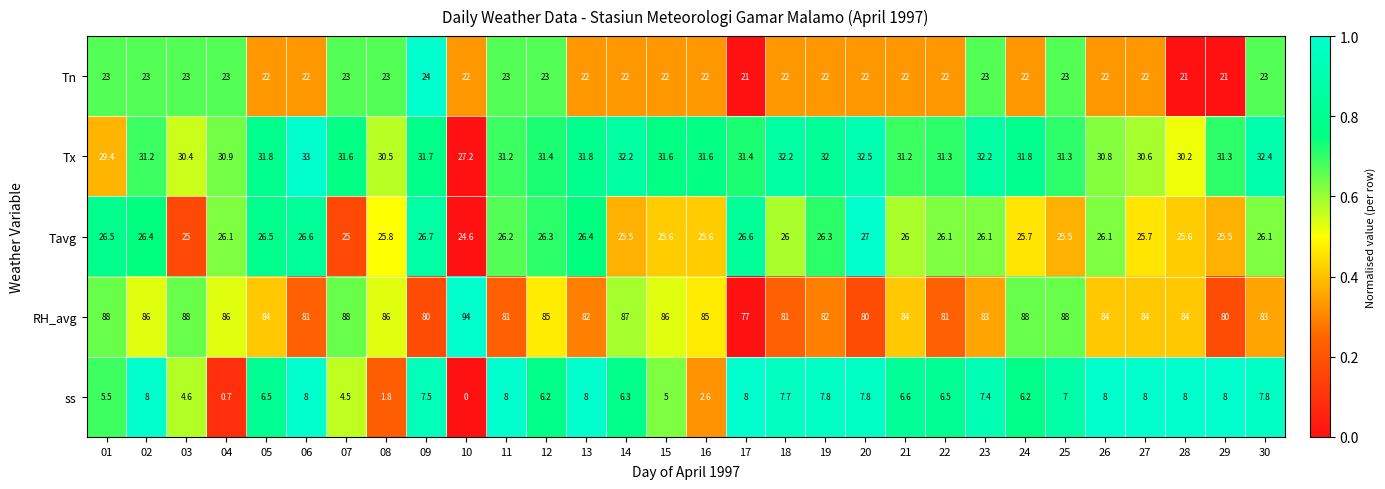

What is the sum of the RH_avg values at 07 and 09?

168.0